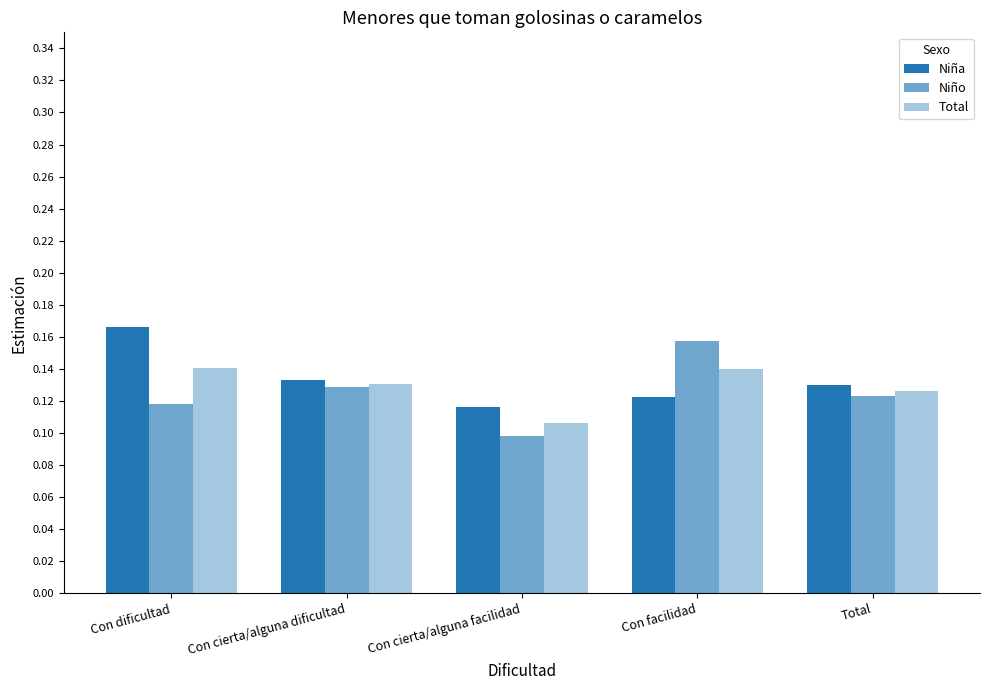

Count the number of categories in the chart.

5